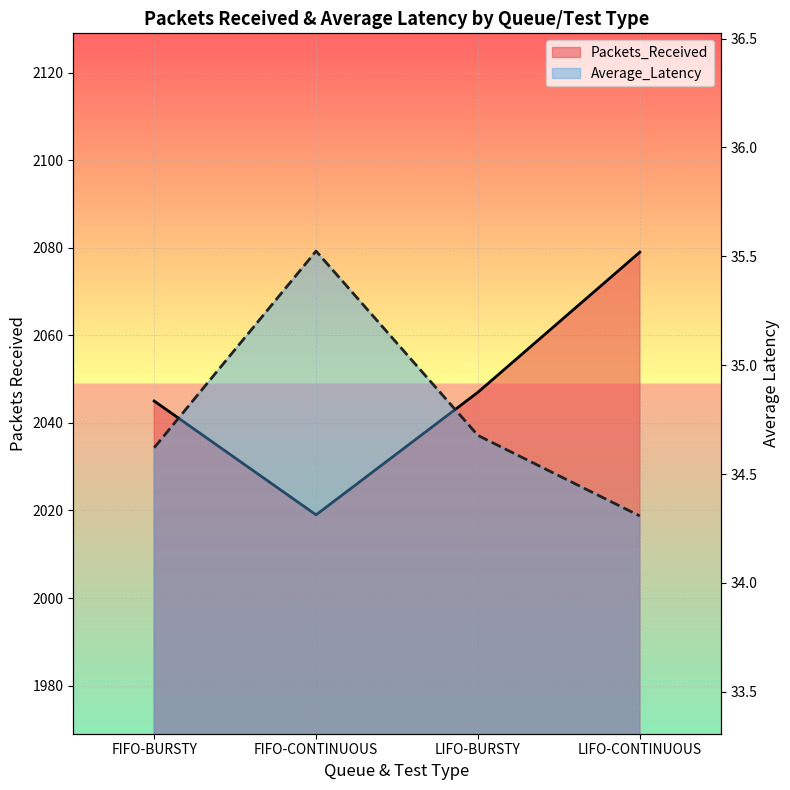

At which category is the sum across all series the highest?

LIFO-CONTINUOUS